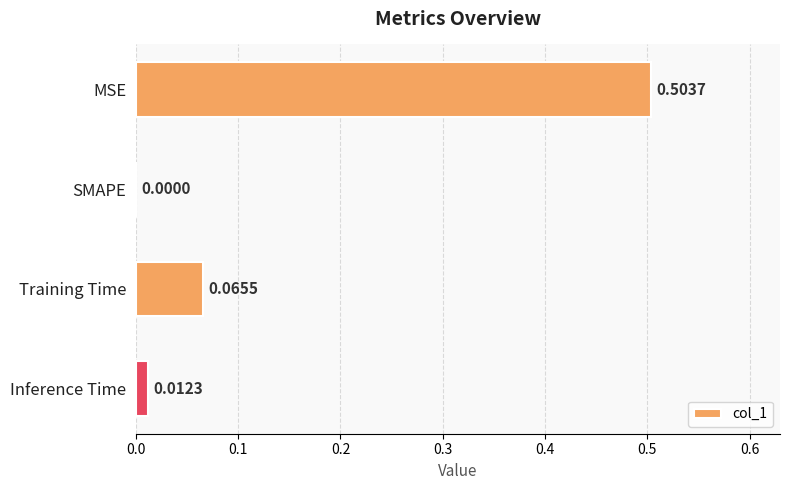

Does the chart contain stacked bars?

No